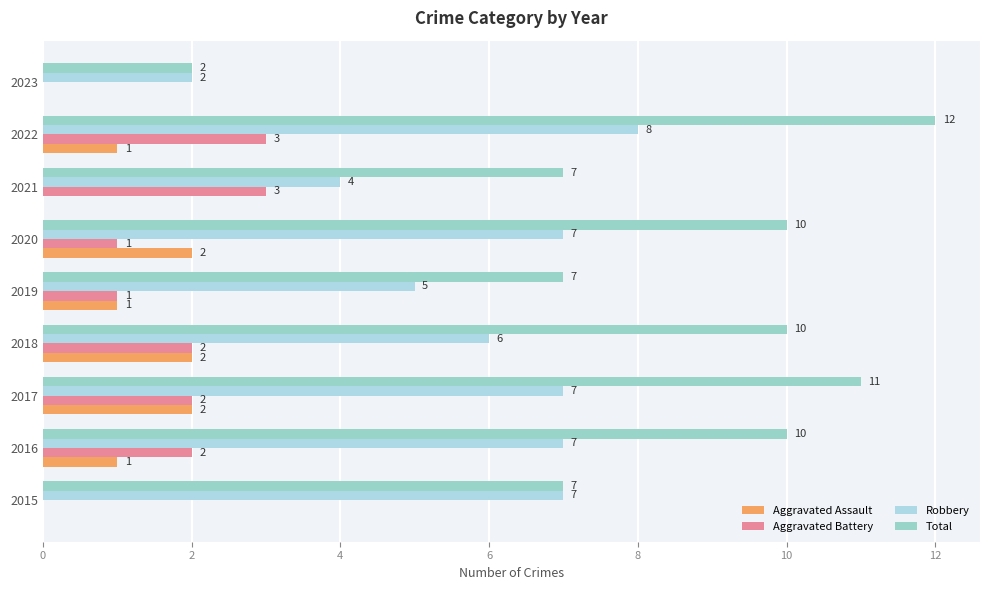

What are all the series names shown in the legend?

Aggravated Assault, Aggravated Battery, Robbery, Total